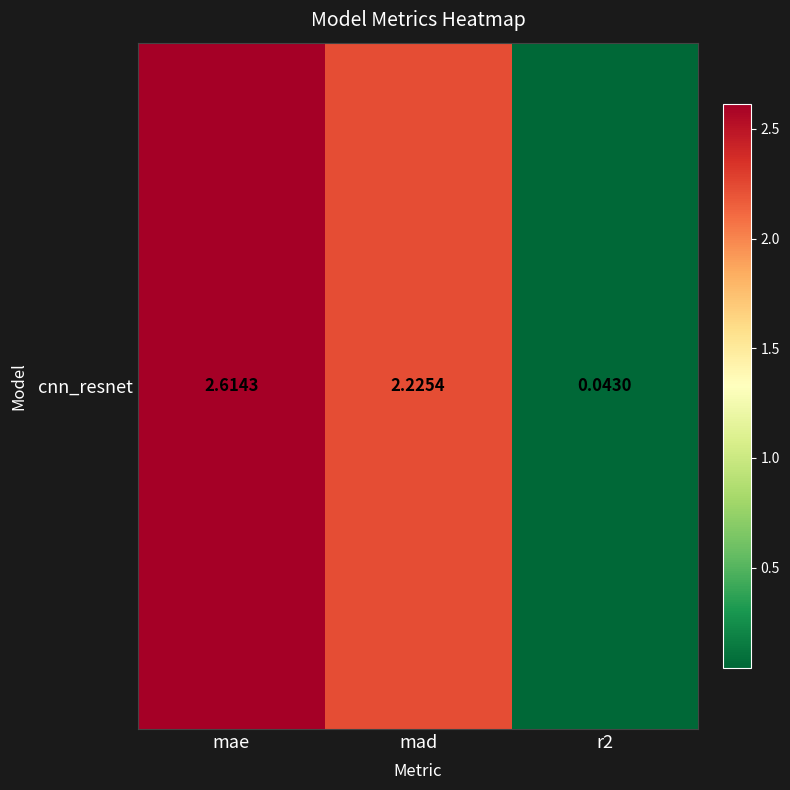

What is the maximum value shown in the chart?

2.6